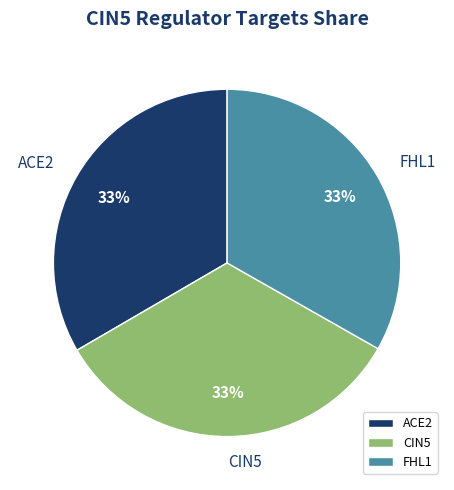

Do ACE2 and FHL1 together represent more than half of the pie?

Yes